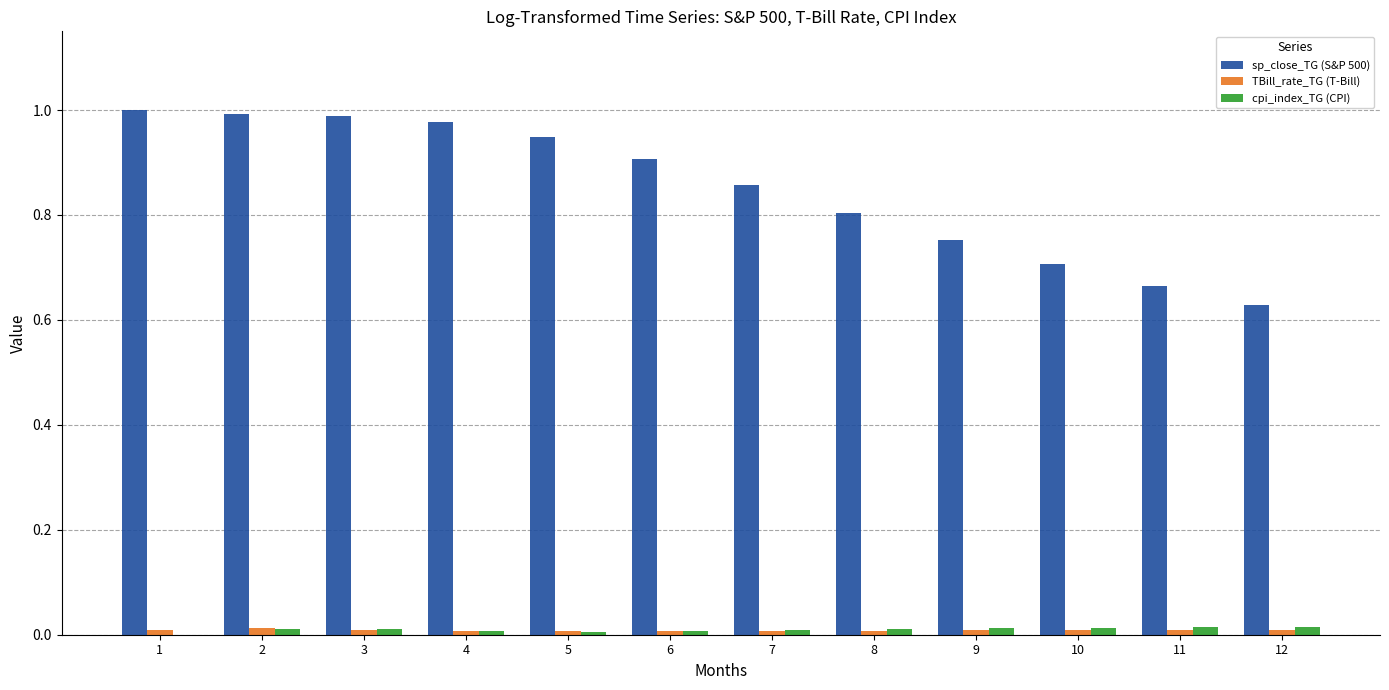

What is the difference between the sp_close_TG (S&P 500) values at 1 and 7?

0.1